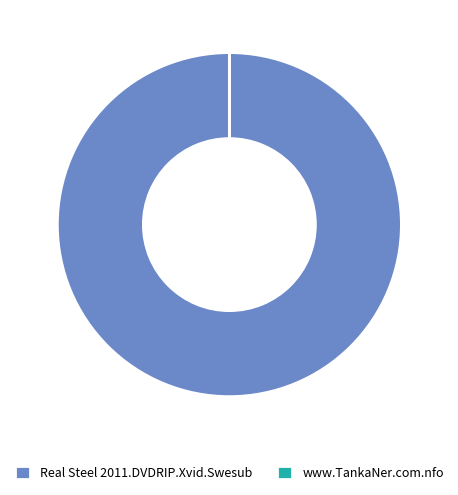

Count the number of slices in the pie.

2